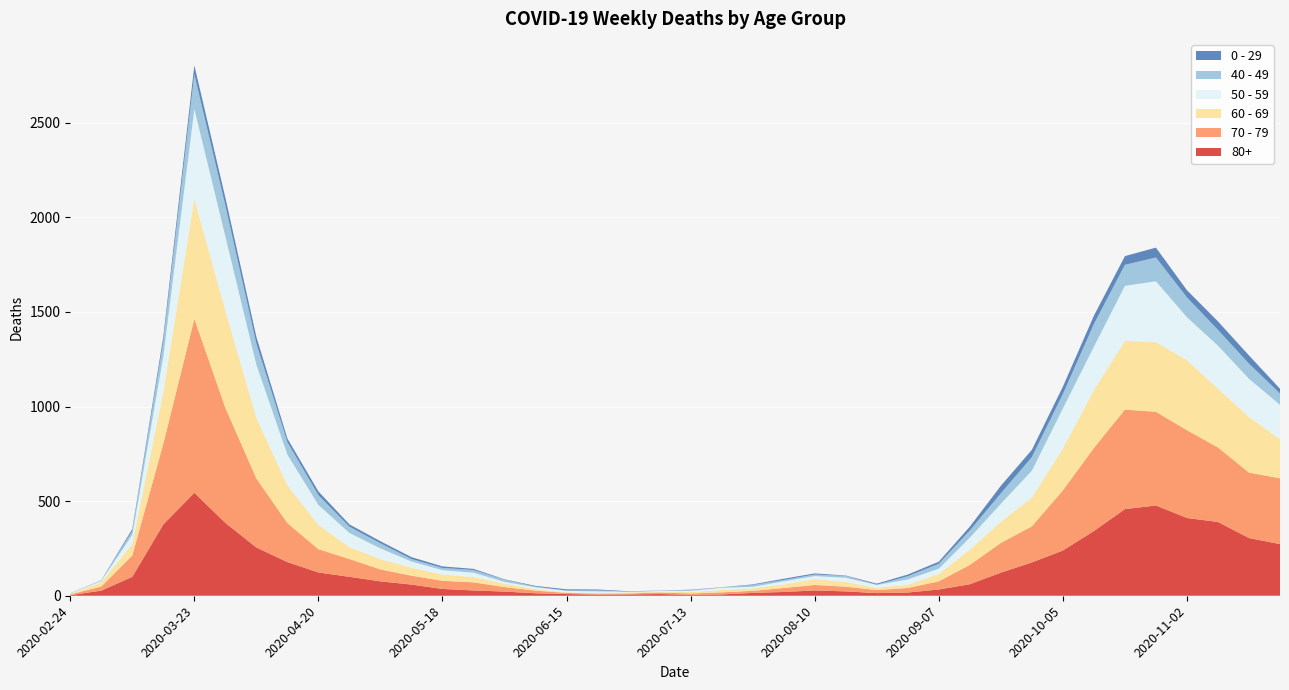

Reading left to right, what are all the values shown in this chart?

80+: 3	27	100	377	544	385	255	178	123	100	76	59	36	28	22	13	9	6	7	9	5	7	15	20	28	23	14	17	33	61	122	176	239	342	458	477	411	390	305	273
70 - 79: 4	22	113	427	920	608	365	206	123	94	63	47	43	43	24	14	6	5	5	8	7	11	11	21	29	25	16	24	43	102	157	191	318	439	526	495	464	394	346	348
60 - 69: 2	22	61	272	634	514	320	199	128	63	54	42	33	28	18	8	3	3	6	3	8	12	13	19	31	25	12	17	39	80	112	152	221	305	364	368	370	310	294	206
50 - 59: 3	7	48	190	475	392	281	163	106	75	57	33	23	23	9	10	8	9	3	5	6	12	8	16	16	22	15	28	28	64	95	142	212	230	290	322	227	228	202	182
40 - 49: 0	5	21	79	183	163	111	66	51	33	27	13	12	14	12	3	2	5	1	1	4	2	10	8	8	10	2	17	26	38	55	72	76	120	111	126	105	83	80	60
0 - 29: 1	0	10	25	47	42	36	19	20	12	11	10	8	6	2	4	6	5	2	1	2	1	3	6	6	2	5	9	11	20	40	38	39	44	46	52	38	45	43	25